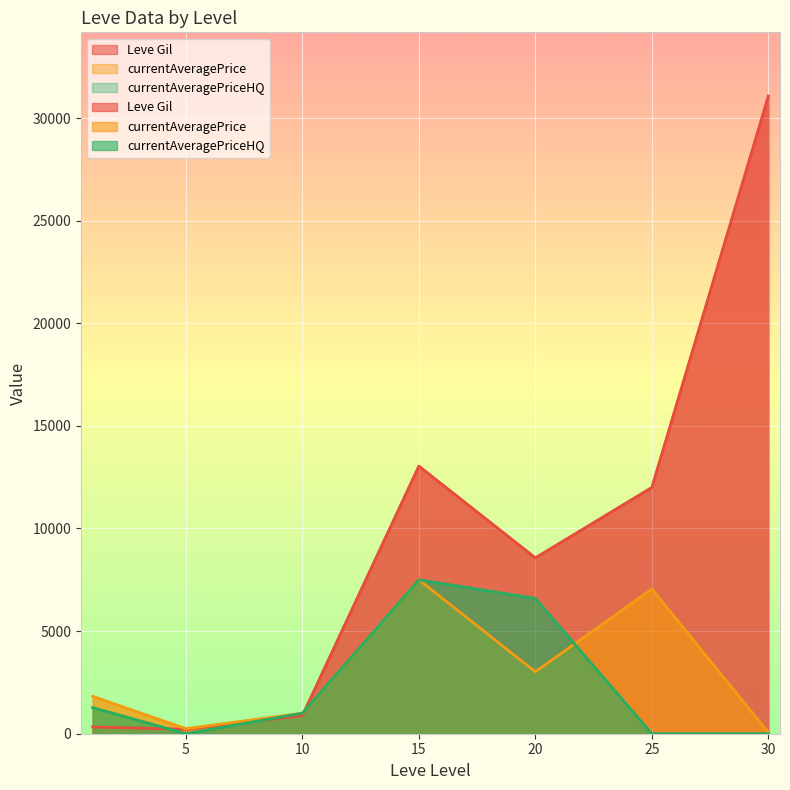

True or false: currentAveragePrice has more than 2 points higher than both neighbors.

False